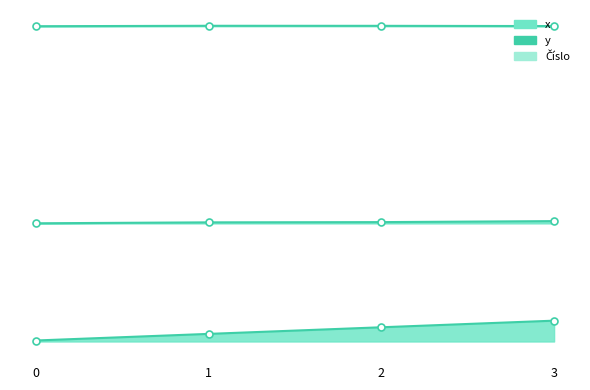

What is the total value across all series at 3?

143.2